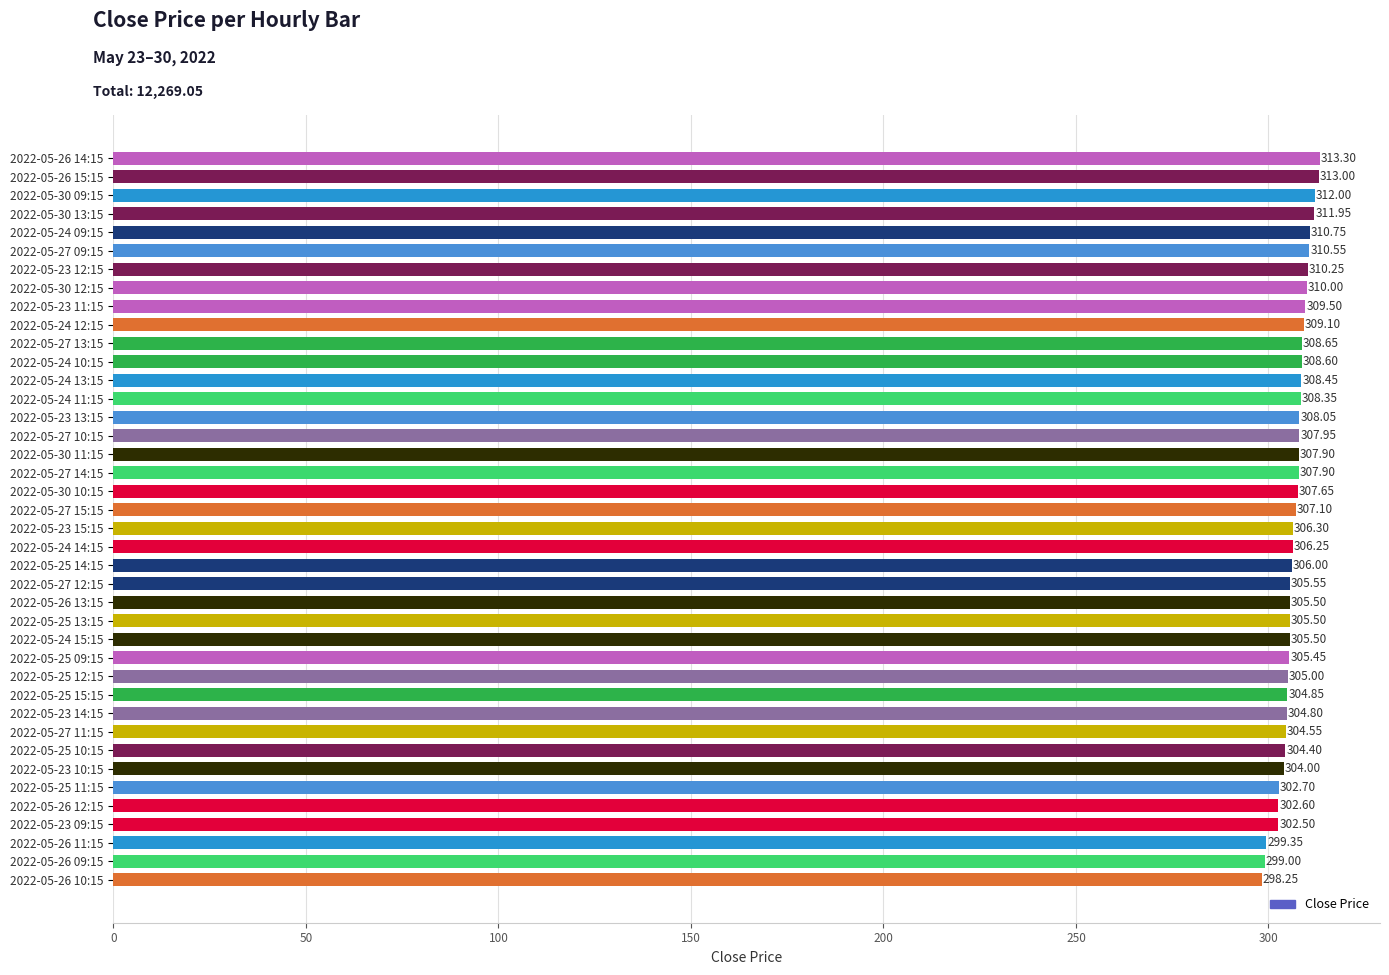

How many values exceed 307?

20